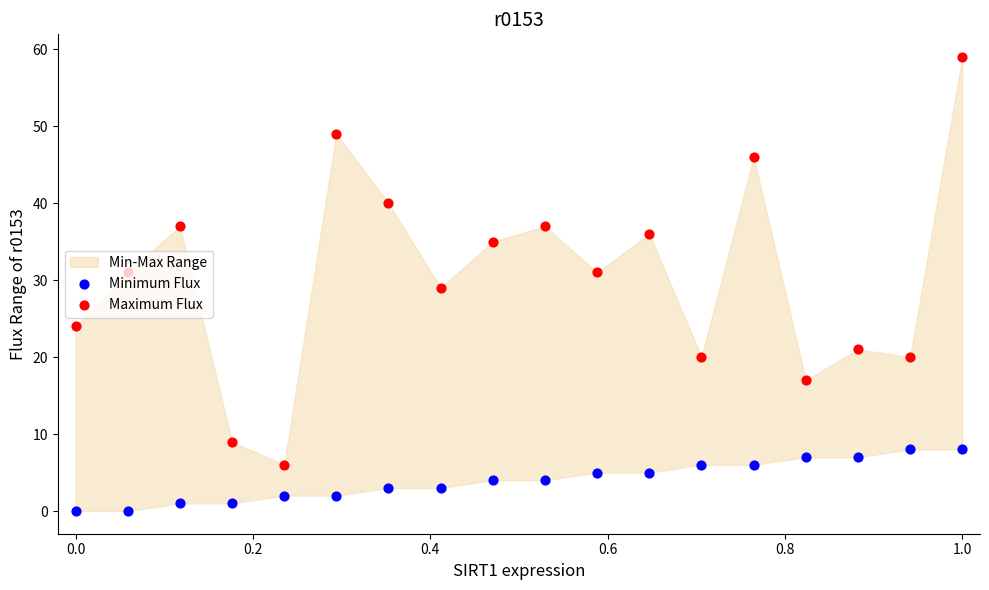

Which series reaches the minimum Y coordinate?

Minimum Flux